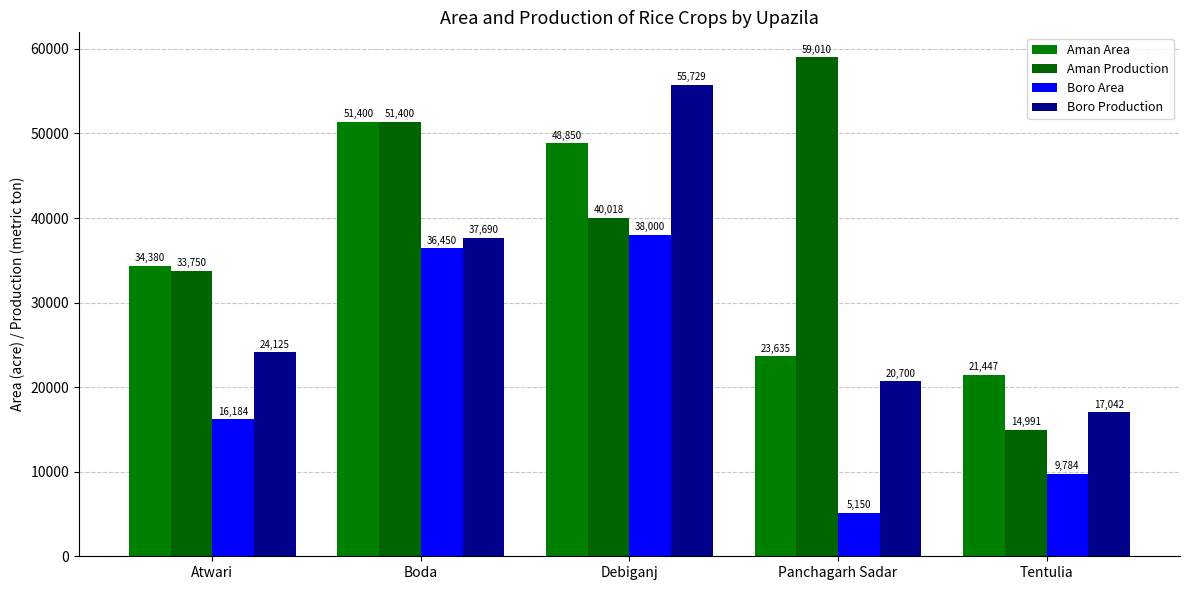

Which series has the largest range (max minus min)?

Aman Production